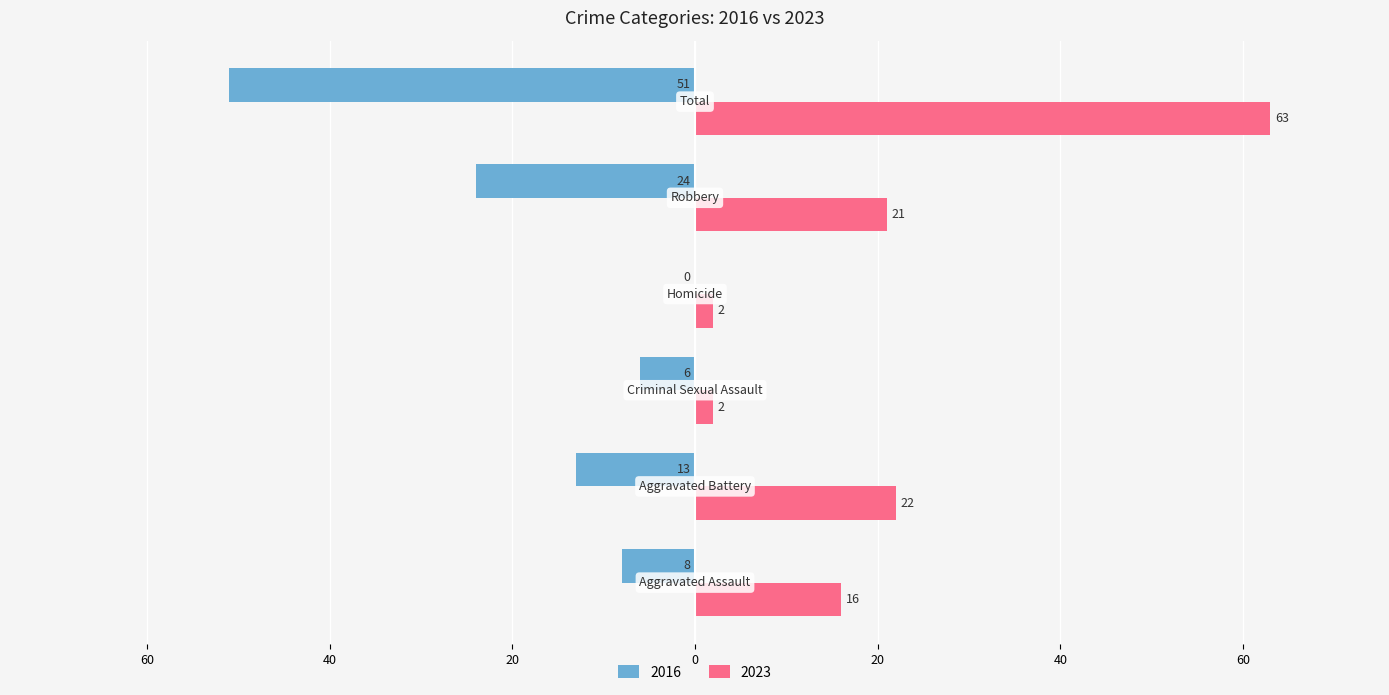

What are all the series names shown in the legend?

2016, 2023